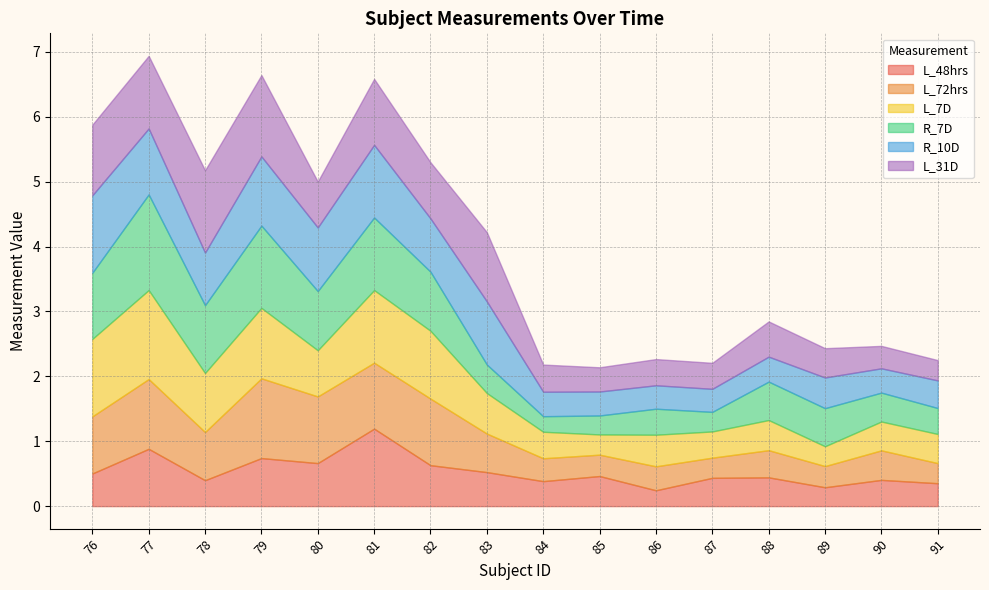

Reading left to right, list all the values displayed in this chart.

L_48hrs: 0.5	0.9	0.4	0.7	0.7	1.2	0.6	0.5	0.4	0.5	0.2	0.4	0.4	0.3	0.4	0.4
L_72hrs: 0.9	1.1	0.7	1.2	1.0	1.0	1.0	0.6	0.4	0.3	0.4	0.3	0.4	0.3	0.5	0.3
L_7D: 1.2	1.4	0.9	1.1	0.7	1.1	1.0	0.6	0.4	0.3	0.5	0.4	0.5	0.3	0.4	0.4
R_7D: 1.0	1.5	1.0	1.3	0.9	1.1	0.9	0.4	0.2	0.3	0.4	0.3	0.6	0.6	0.4	0.4
R_10D: 1.2	1.0	0.8	1.1	1.0	1.1	0.8	1.0	0.4	0.4	0.4	0.4	0.4	0.5	0.4	0.4
L_31D: 1.1	1.1	1.3	1.3	0.7	1.0	0.9	1.1	0.4	0.4	0.4	0.4	0.5	0.5	0.3	0.3